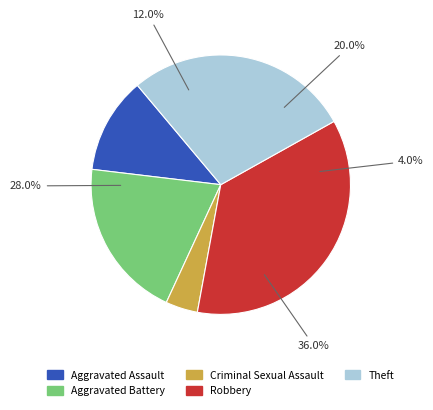

What is the largest slice in the pie chart?

Robbery